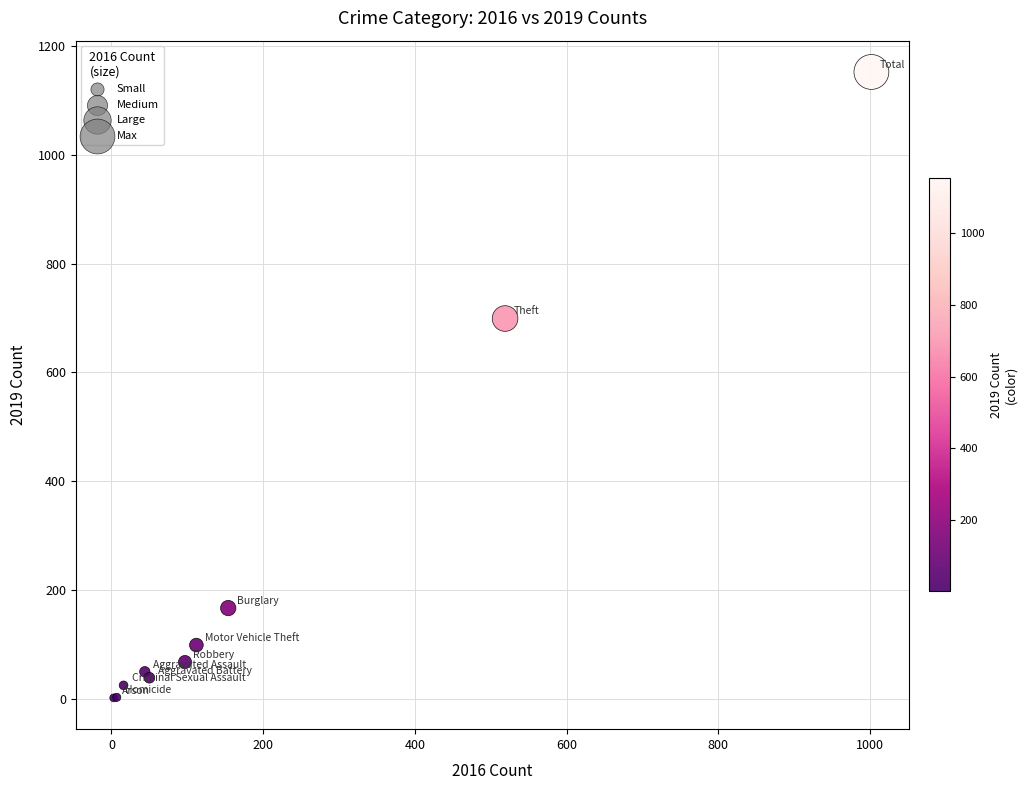

What Y value in the scatter plot is closest to 577?

699